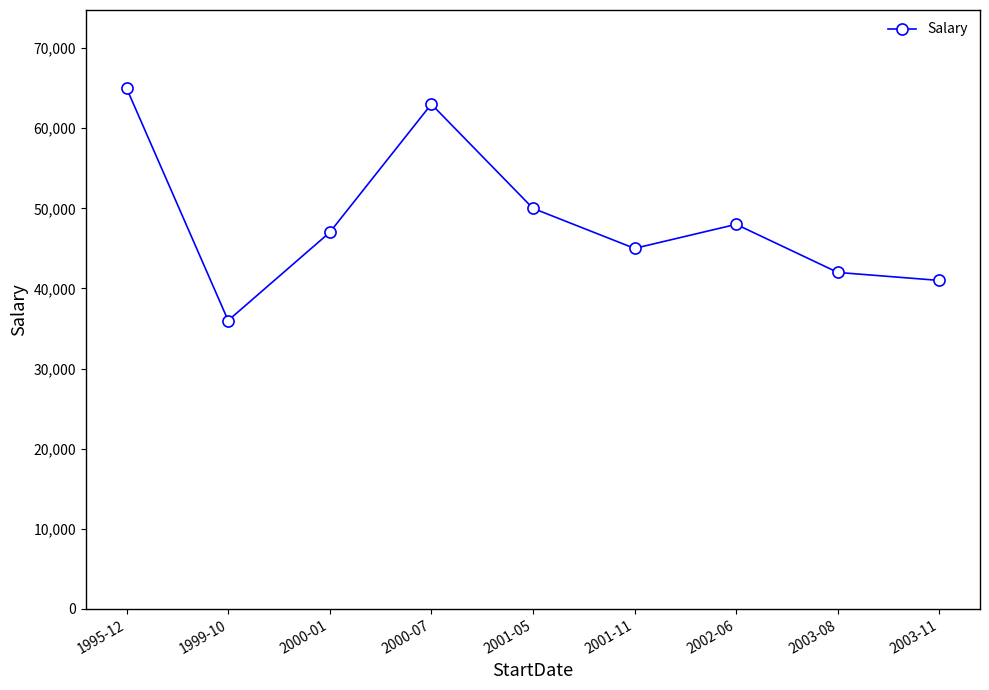

Rank the categories by value from lowest to highest.

1999-10, 2003-11, 2003-08, 2001-11, 2000-01, 2002-06, 2001-05, 2000-07, 1995-12